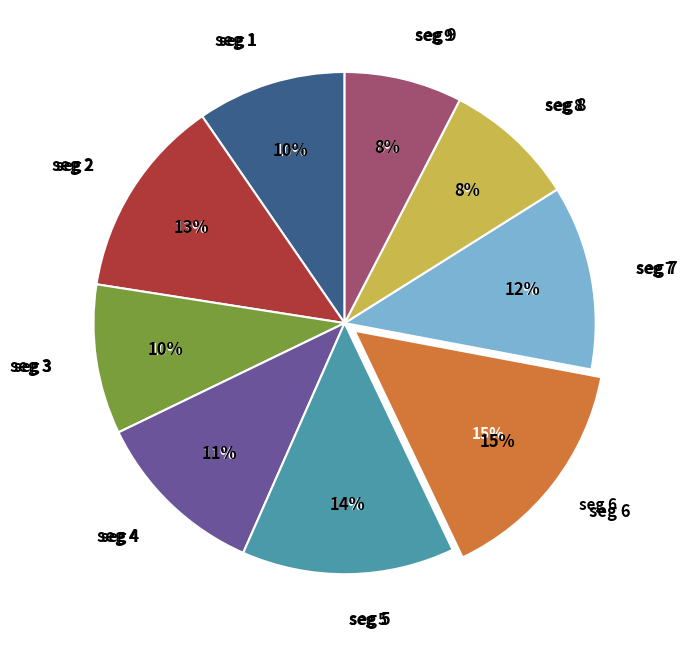

Rank the categories by value from lowest to highest.

signal segment 9, signal segment 8, signal segment 1, signal segment 3, signal segment 4, signal segment 7, signal segment 2, signal segment 5, signal segment 6